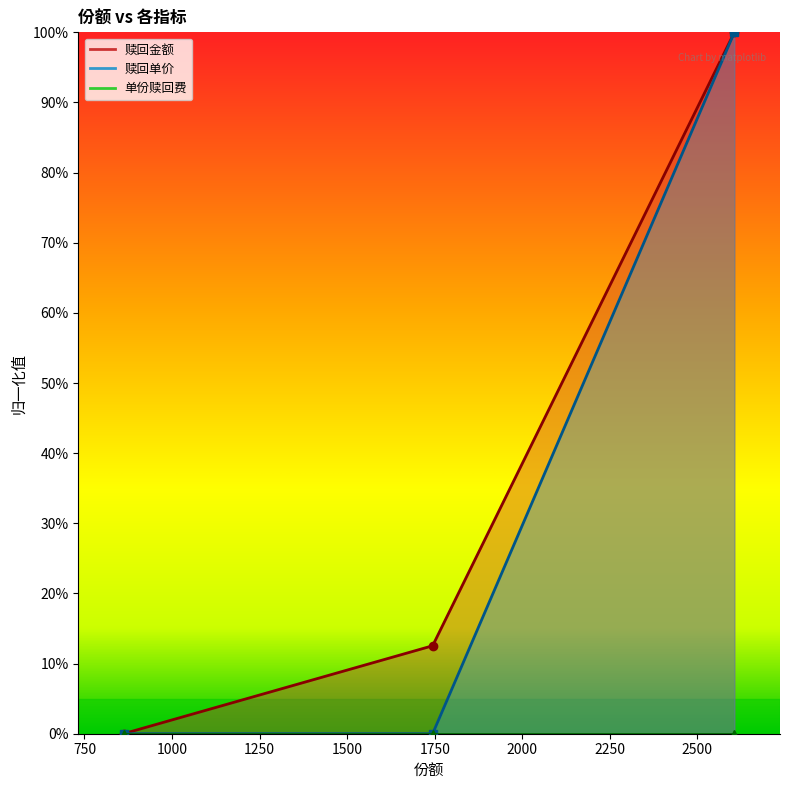

Which series has the largest total across all categories?

赎回金额